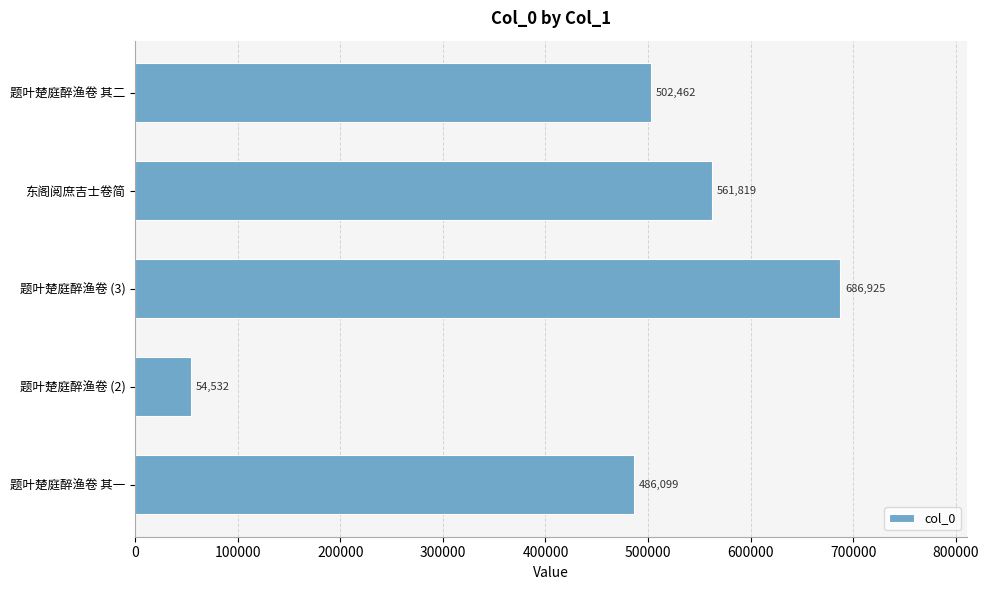

Between 题叶楚庭醉渔卷 其二 and 题叶楚庭醉渔卷 (2), which is larger?

题叶楚庭醉渔卷 其二